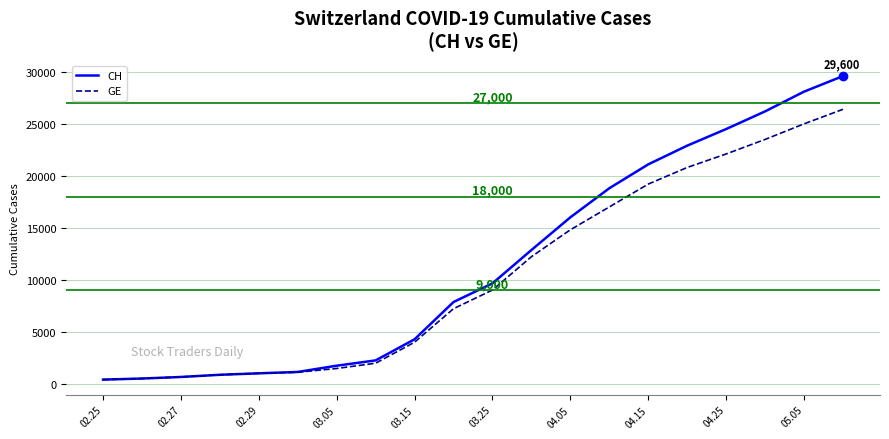

Rank the series by their maximum value, from lowest to highest.

GE, CH